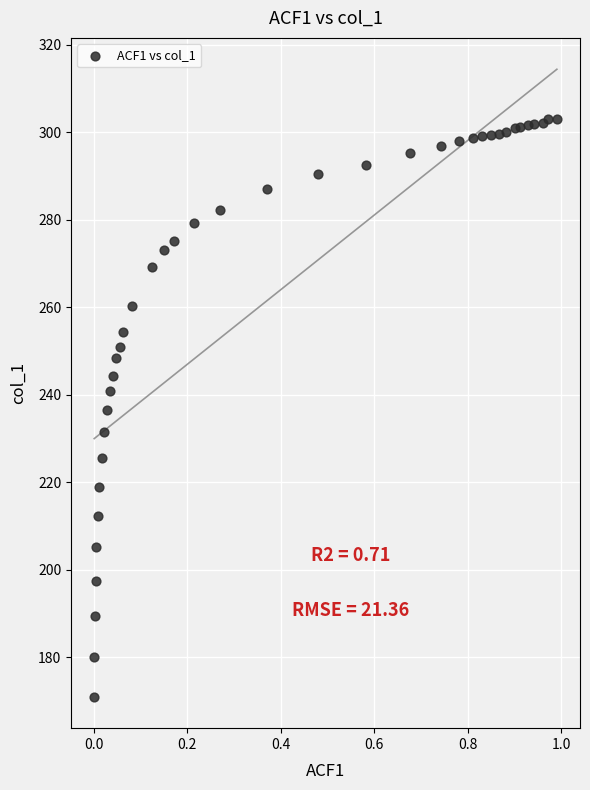

What is the range of Y values (max minus min)?

132.1